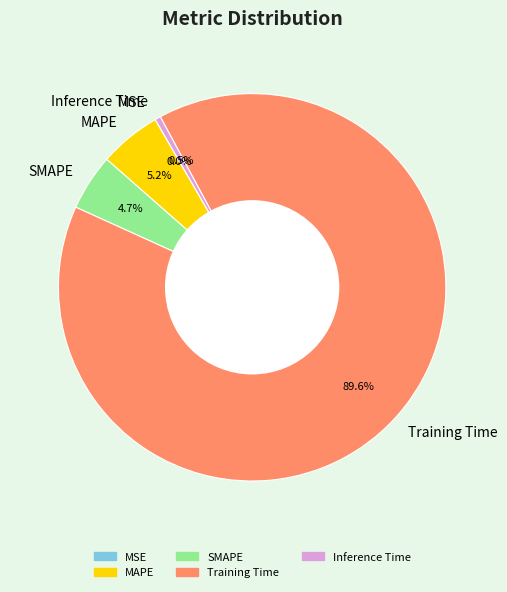

What portion of the pie excludes SMAPE?

95.3%